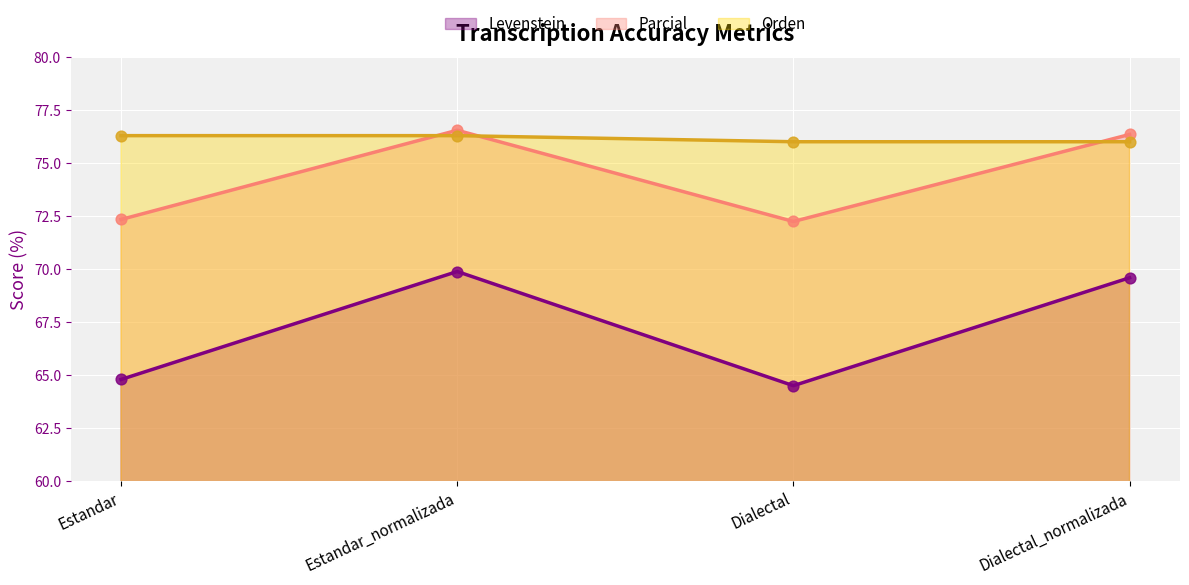

Is the value of Parcial at Estandar_normalizada greater than the value of Levenstein at Estandar?

Yes